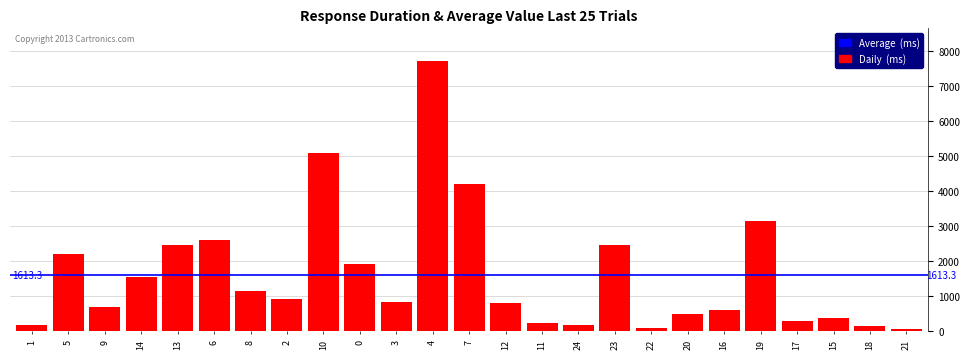

What is the average value?

1613.3